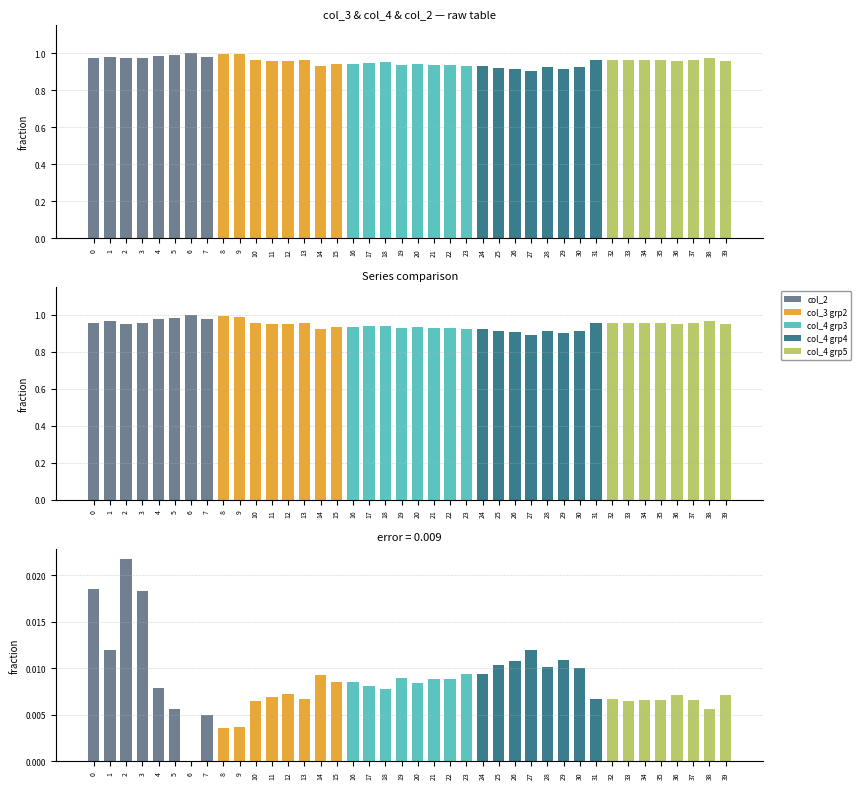

What is the value of the col_4 bar at the 32nd from the left?

1.0